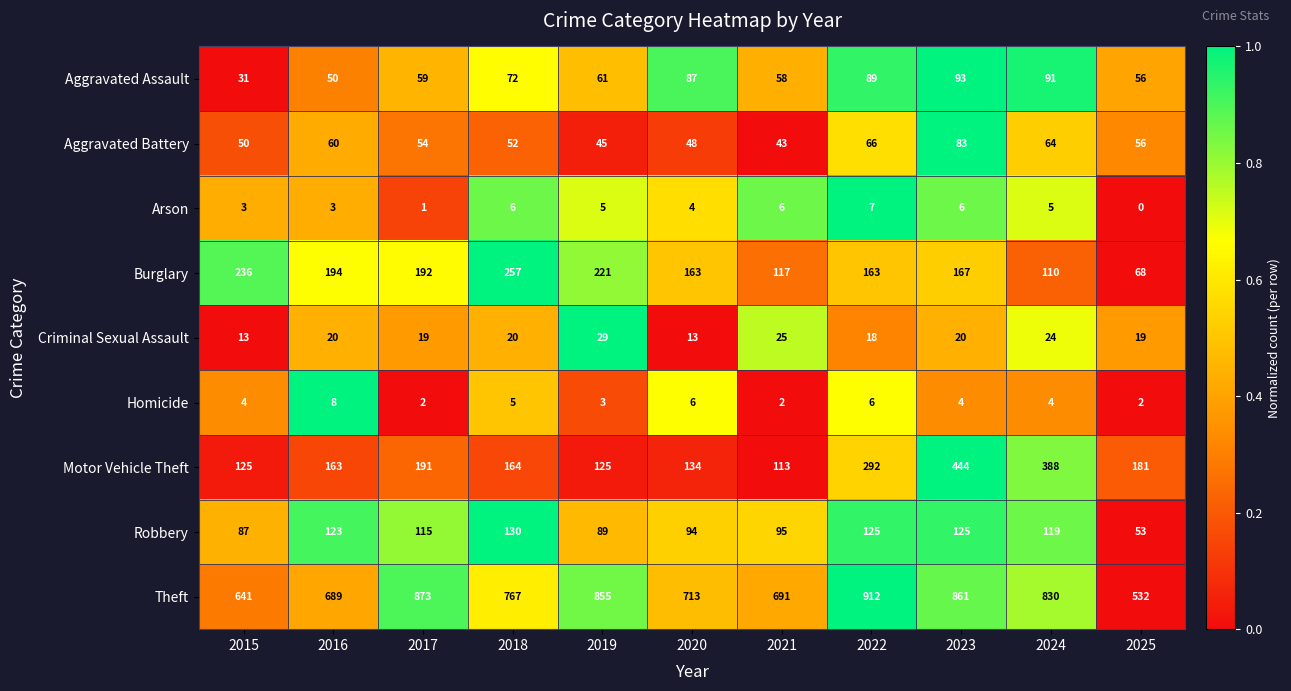

Which series has the widest spread of values?

Theft